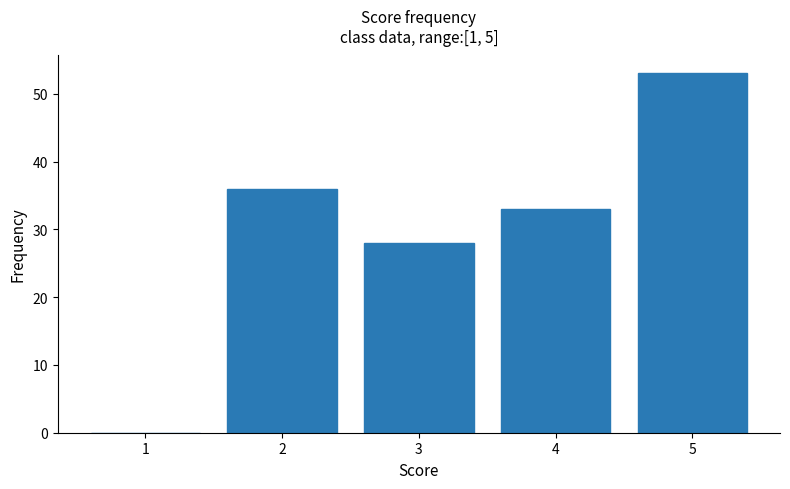

Reading left to right, extract all data points from this chart.

1=0	2=36	3=28	4=33	5=53